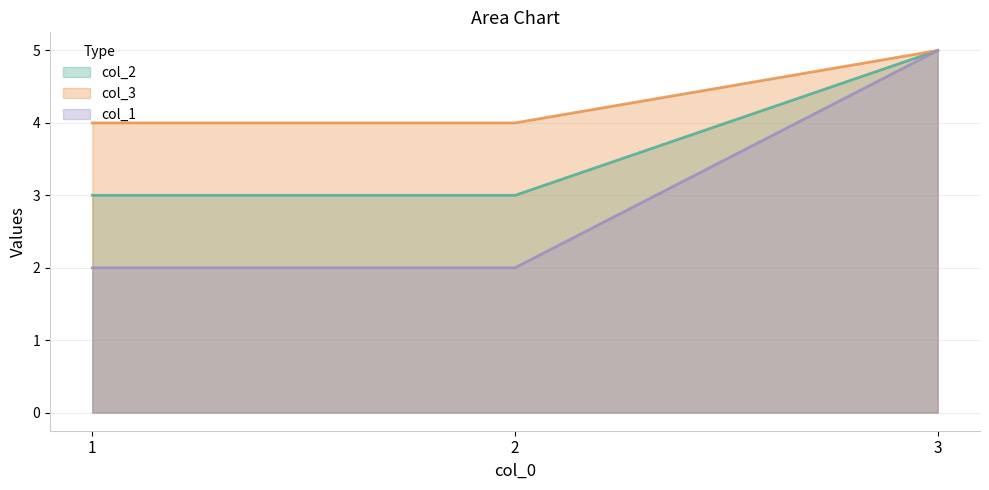

Where is col_3 nearest to the value 4?

1